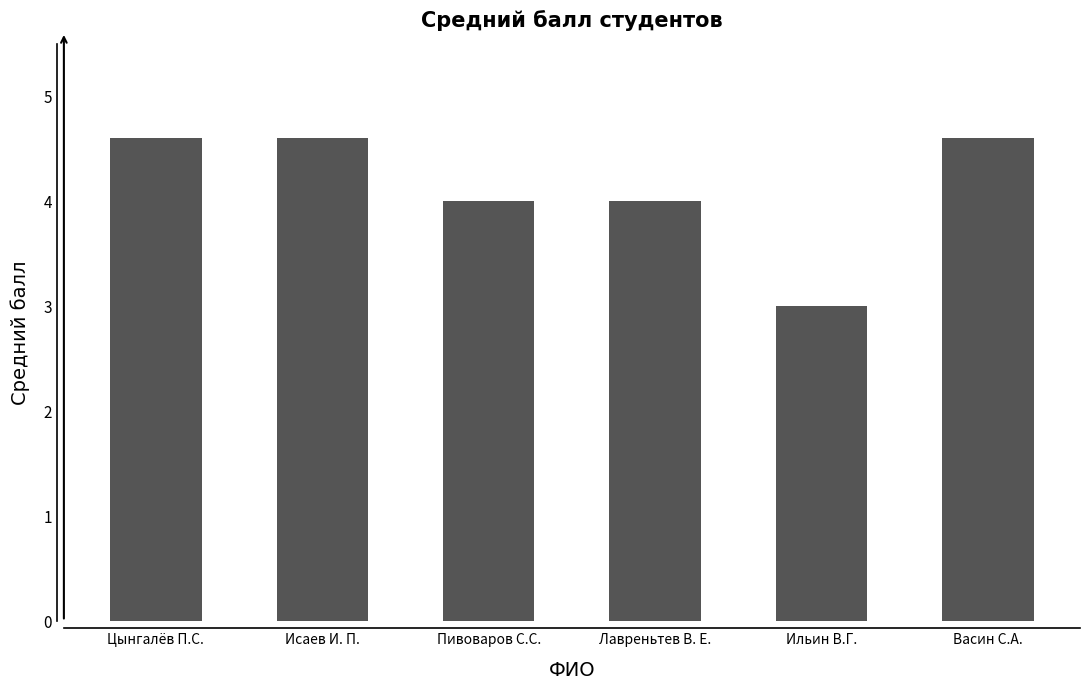

What is the maximum value shown in the chart?

4.6